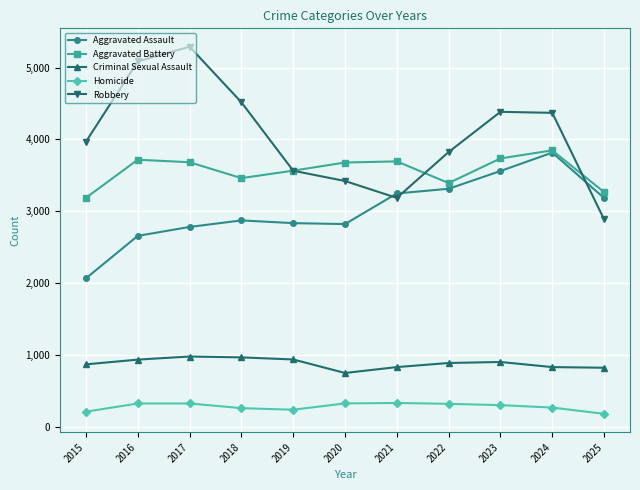

At 2015, list the series in order from largest to smallest.

Robbery, Aggravated Battery, Aggravated Assault, Criminal Sexual Assault, Homicide